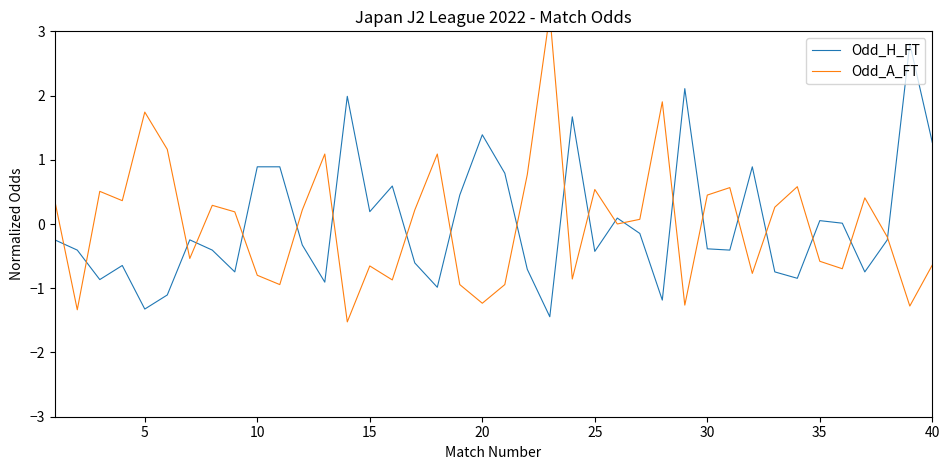

What is the lowest value of the Odd_H_FT series?

-1.4